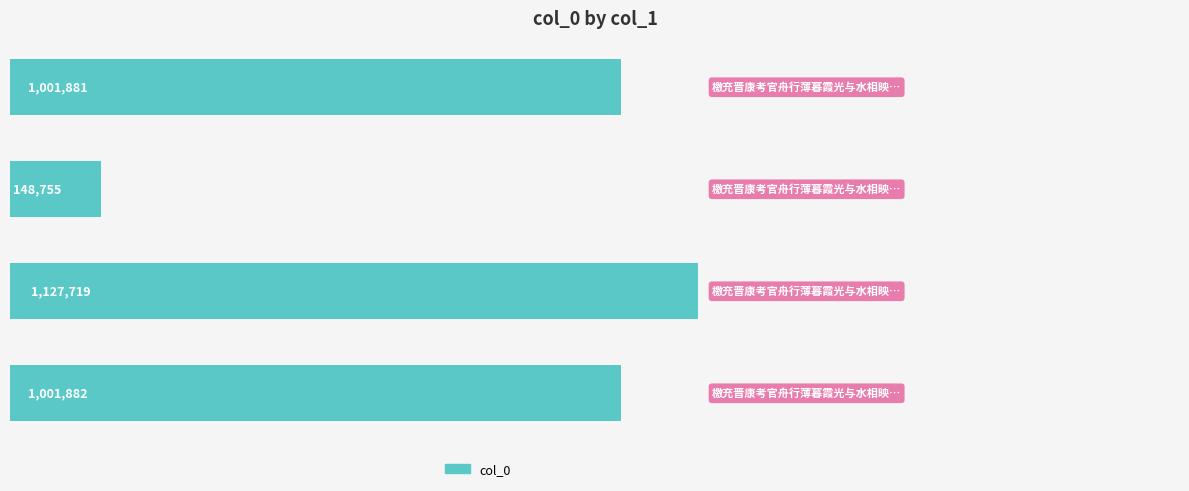

What is the average value?

820059